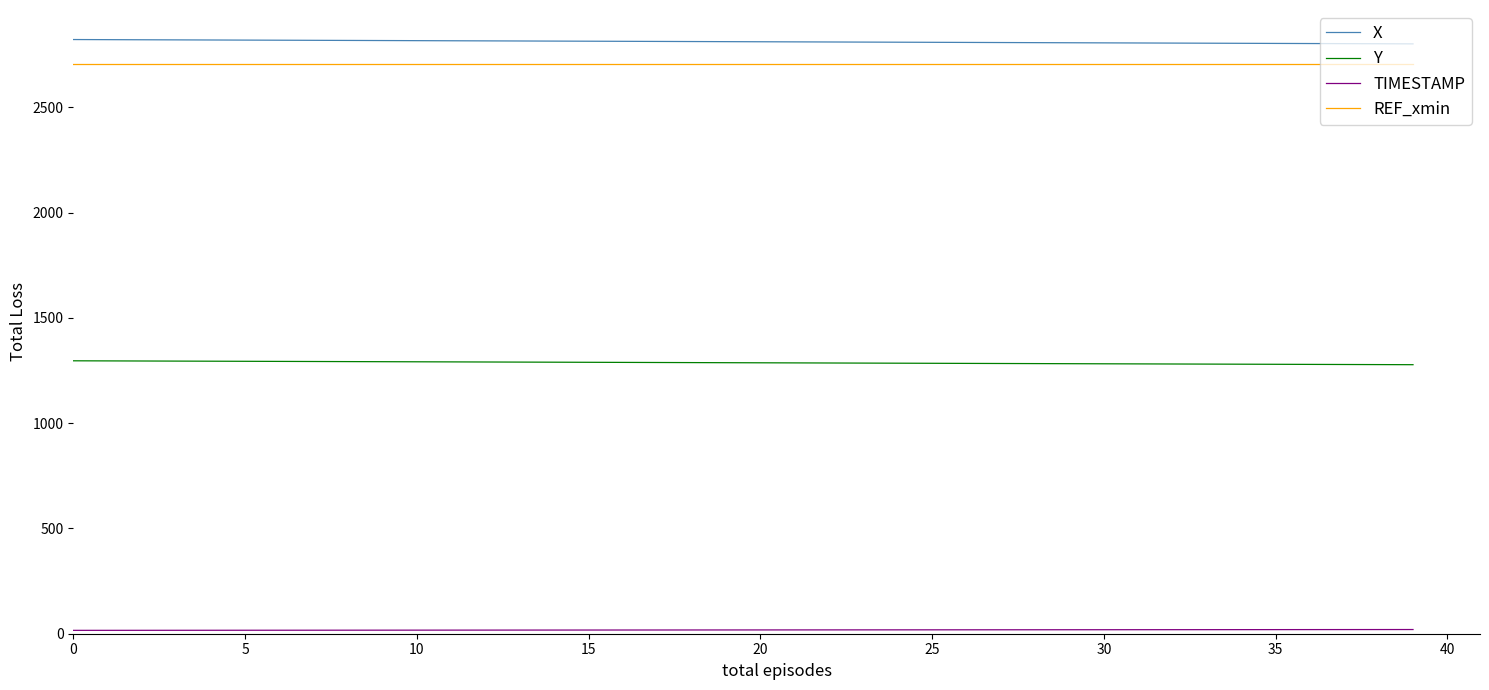

What is the maximum value shown in the chart?

2821.9